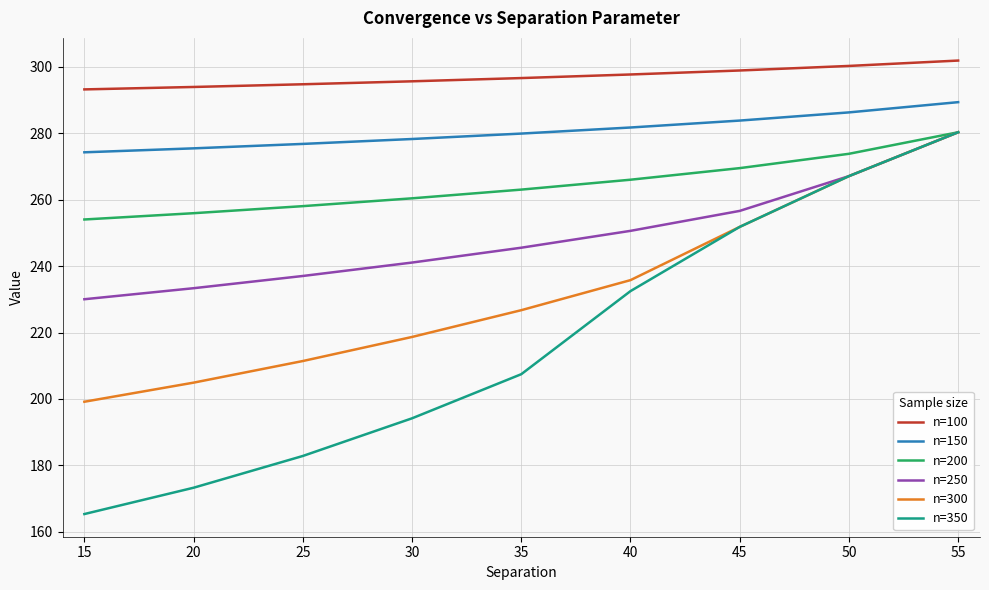

What is the sum of all n=250 values?

2241.6